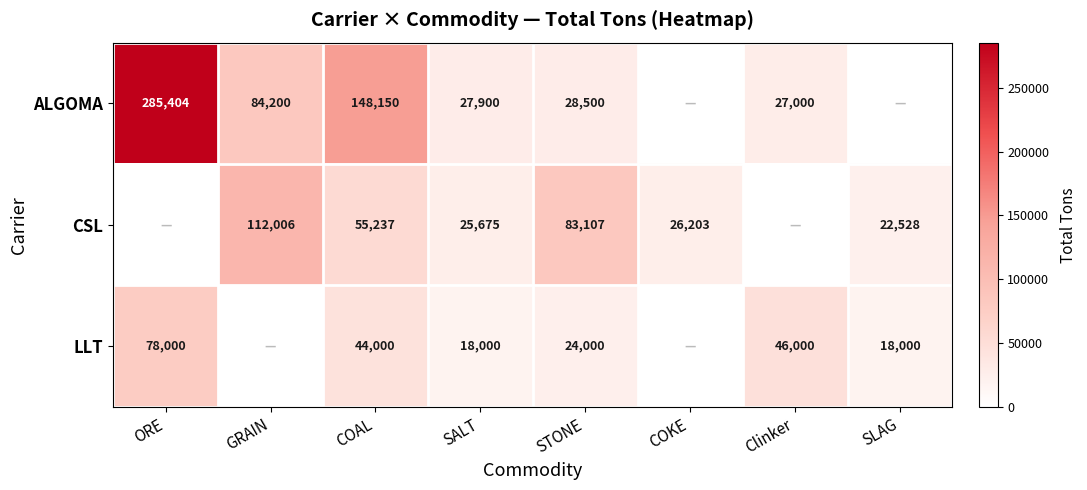

Is the value of CSL at COKE greater than the value of LLT at SLAG?

Yes